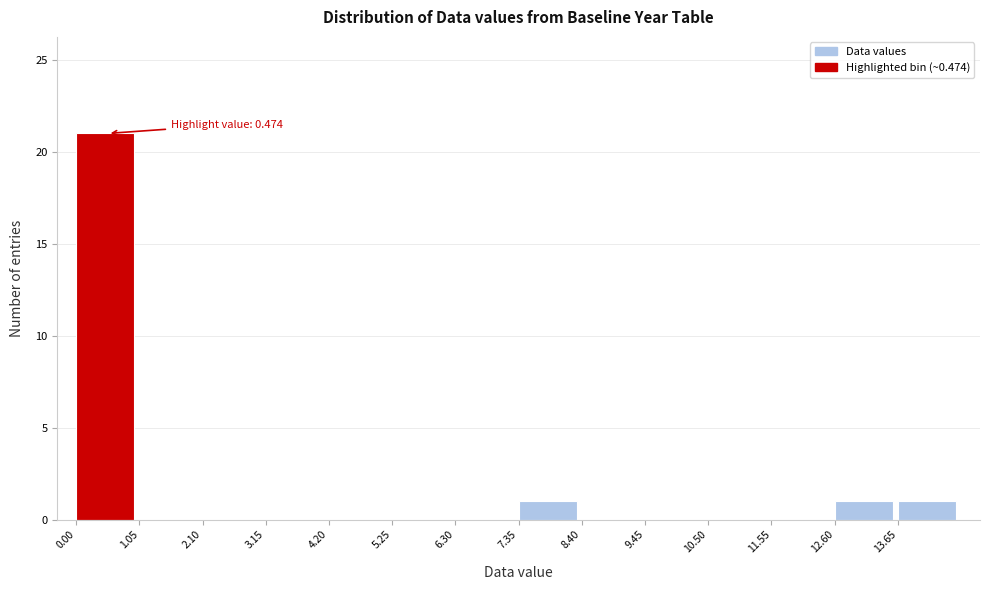

Over which range of the x-axis is the bar tallest?

0.00 to 1.05